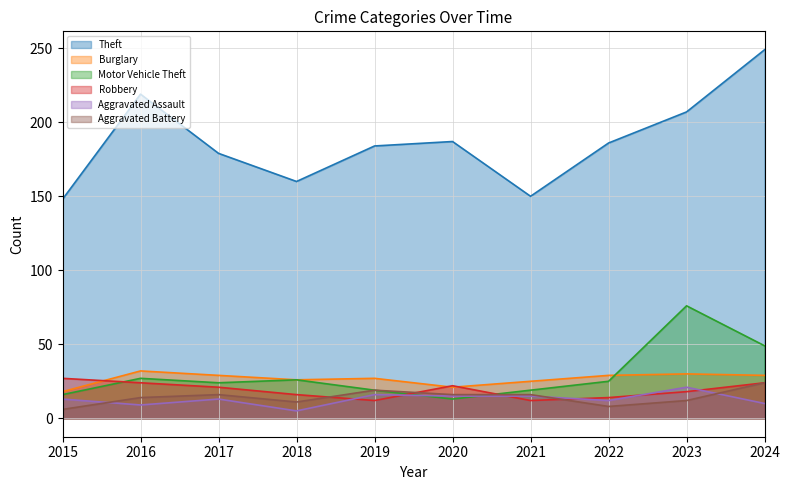

How many interior local valleys does the Burglary series have?

2